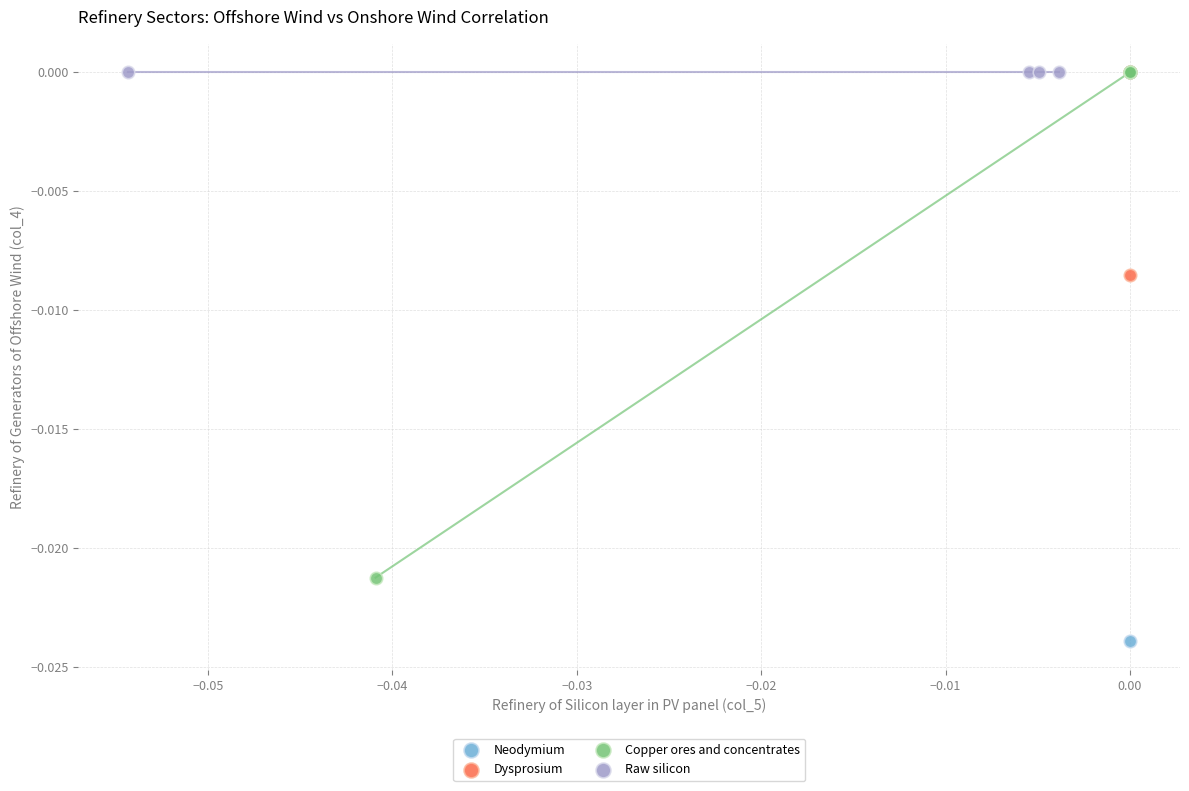

Which series contains the lowest Y value?

Neodymium